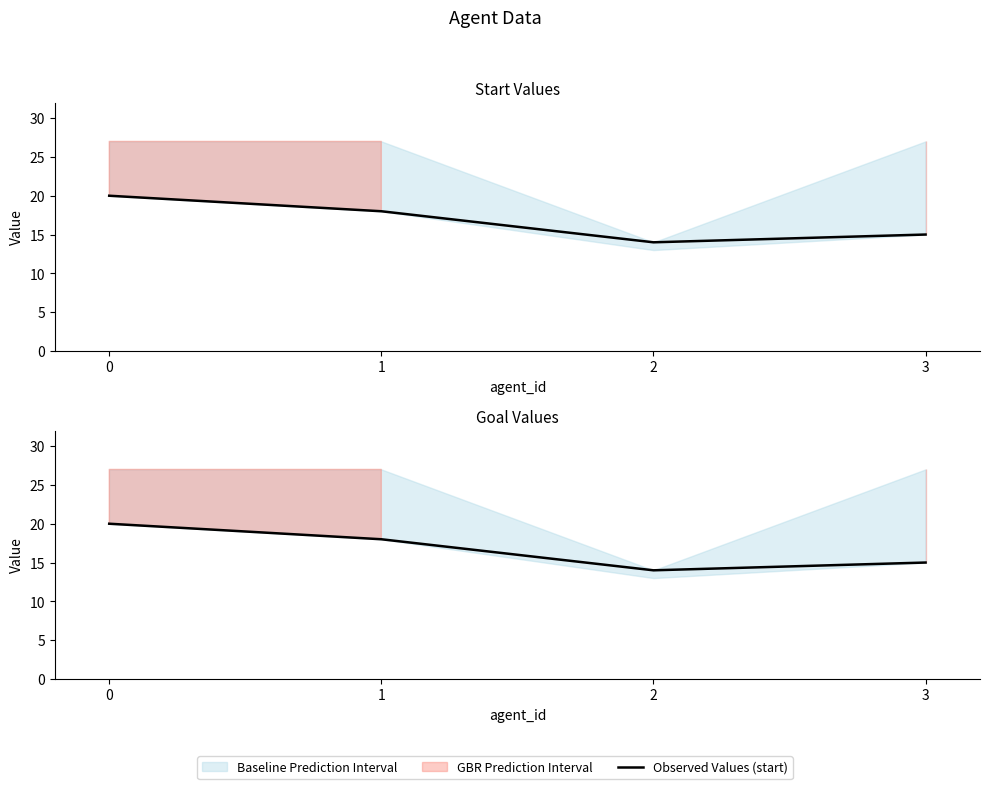

True or false: the data shows 20 at 0.

True